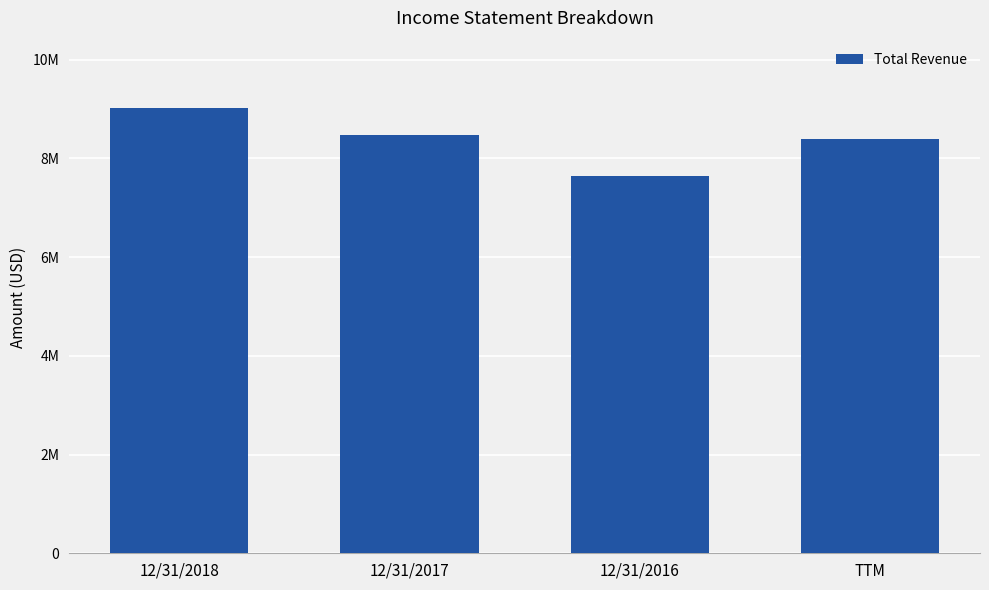

The chart shows a value of 7644931 at 12/31/2016. True or false?

True